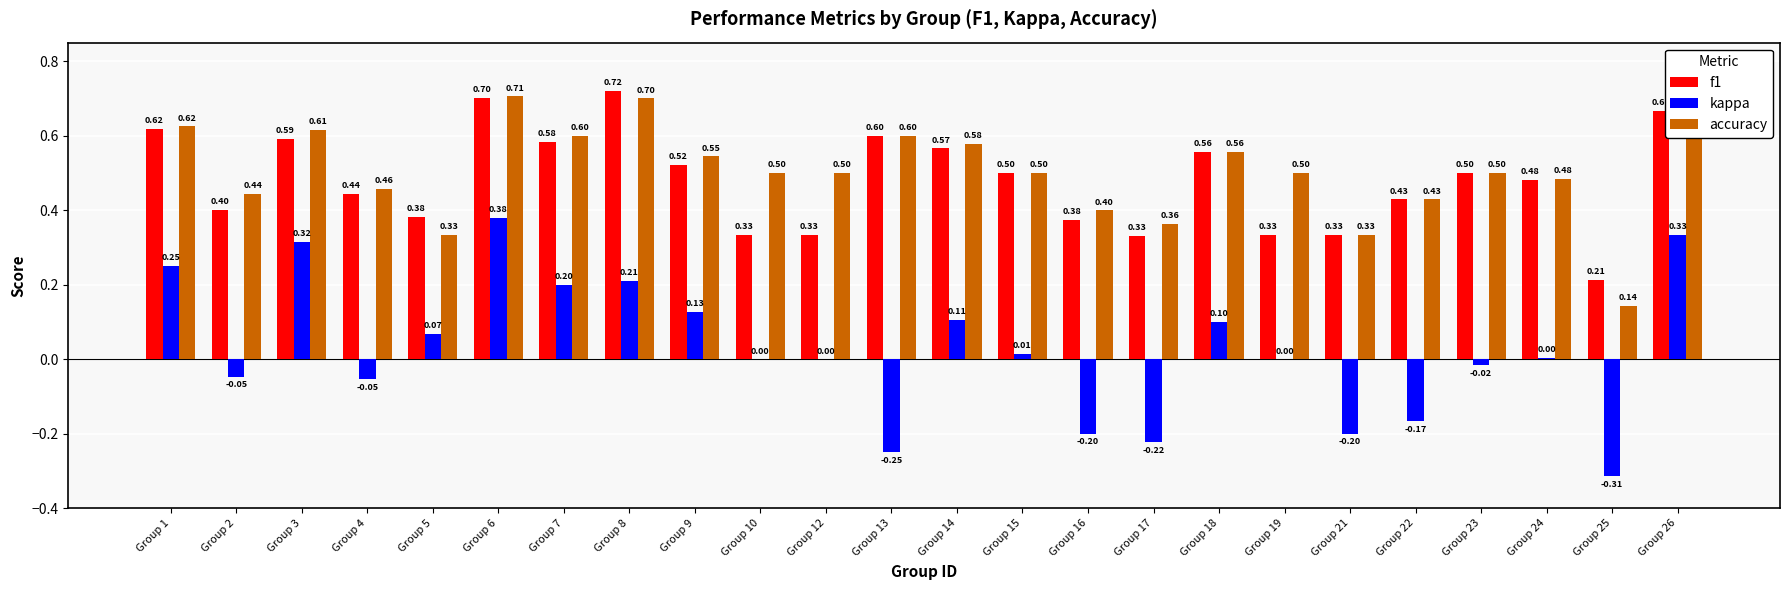

The value of accuracy at Group 18 is 0.6. True or false?

True